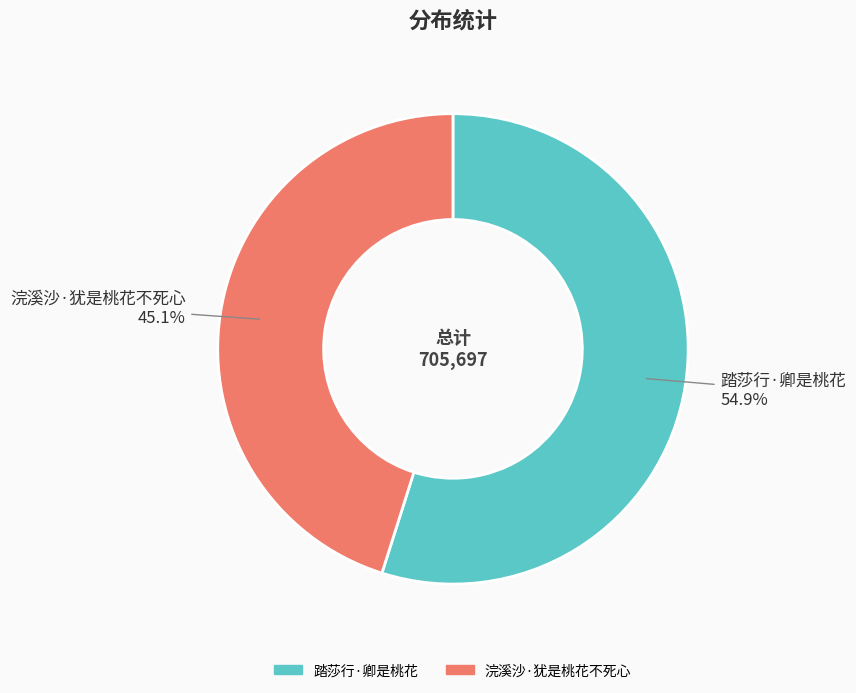

Which slice is the largest?

踏莎行·卿是桃花